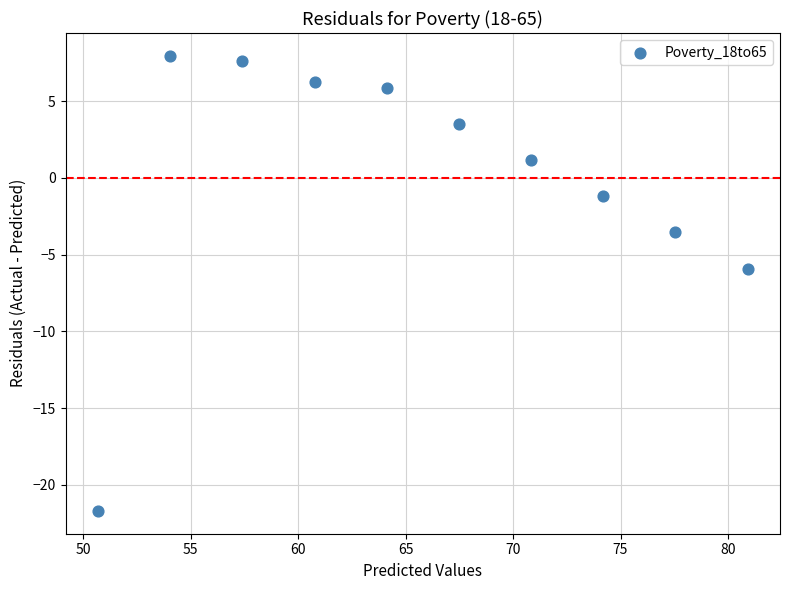

What is the range of Y values (max minus min)?

29.6